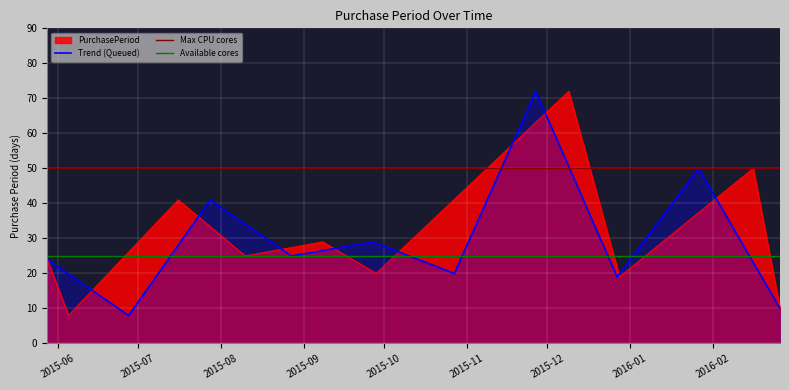

True or false: there are more than 1 points higher than both neighbors.

True